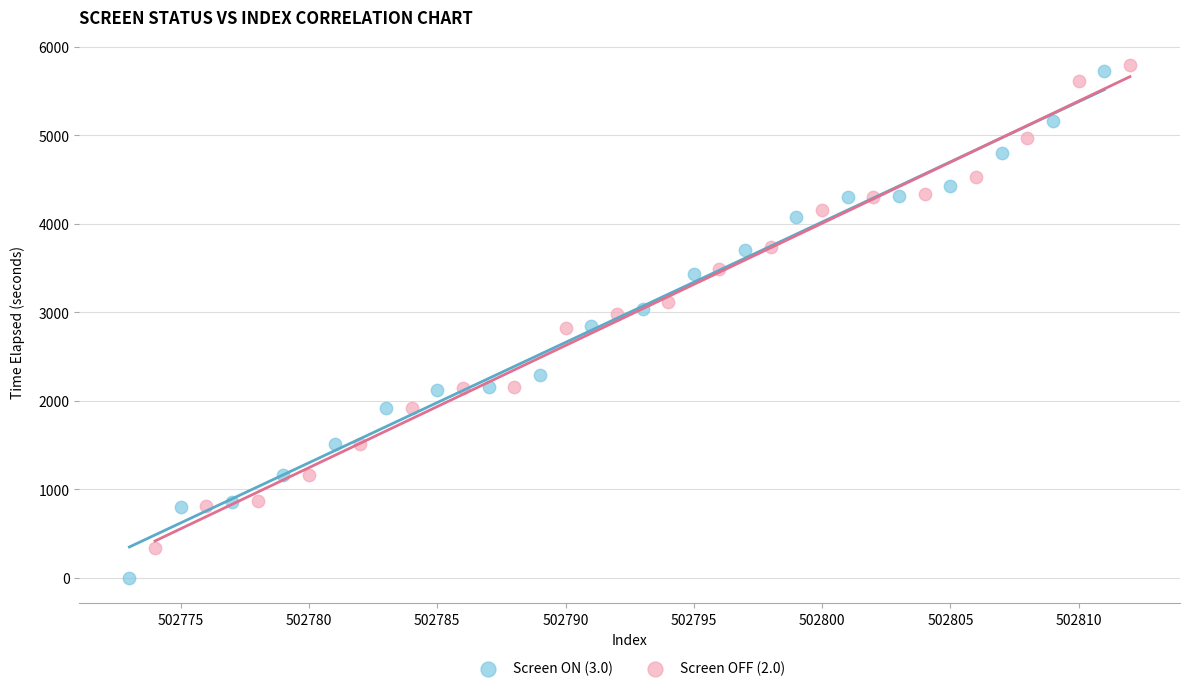

Which series has the widest spread of Y values?

Screen ON (3.0)